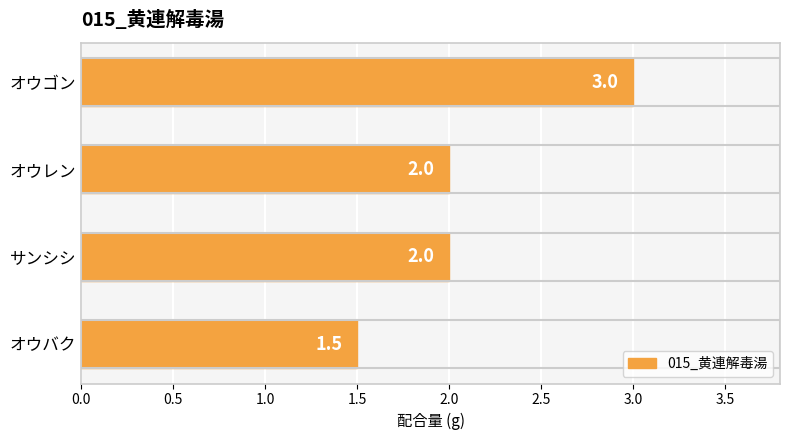

Reading top to bottom, what are all the values shown in this chart?

3.0	2.0	2.0	1.5